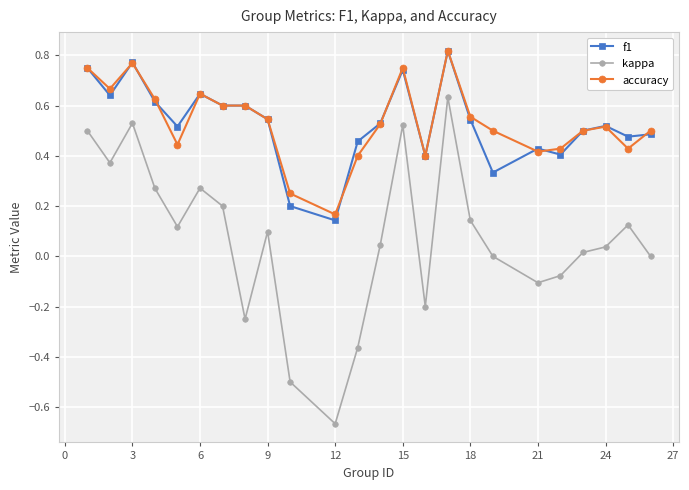

True or false: f1 has more than 2 points higher than both neighbors.

True